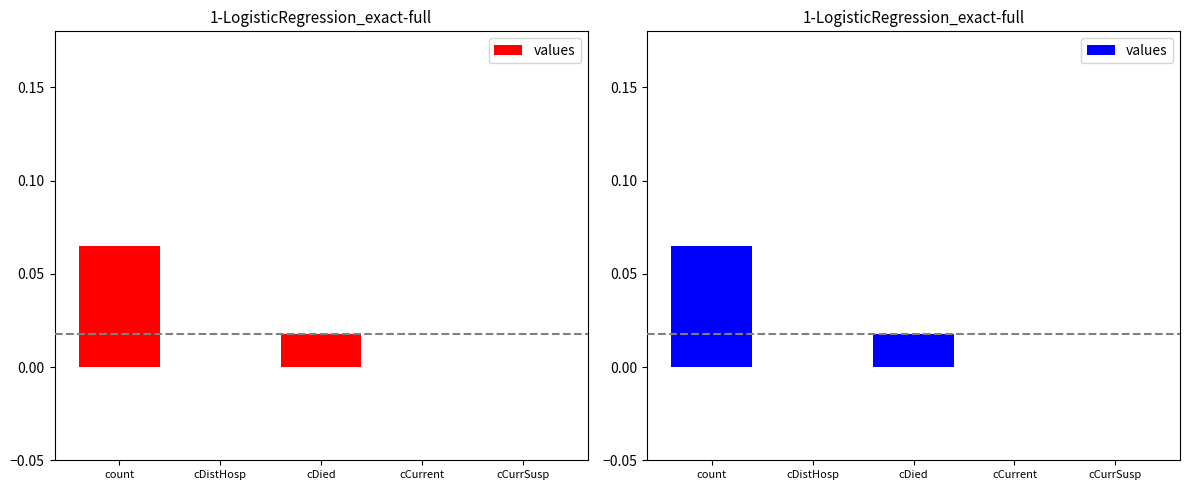

Reading left to right, extract all data points from this chart.

0.1	0.0	0.0	0.0	0.0